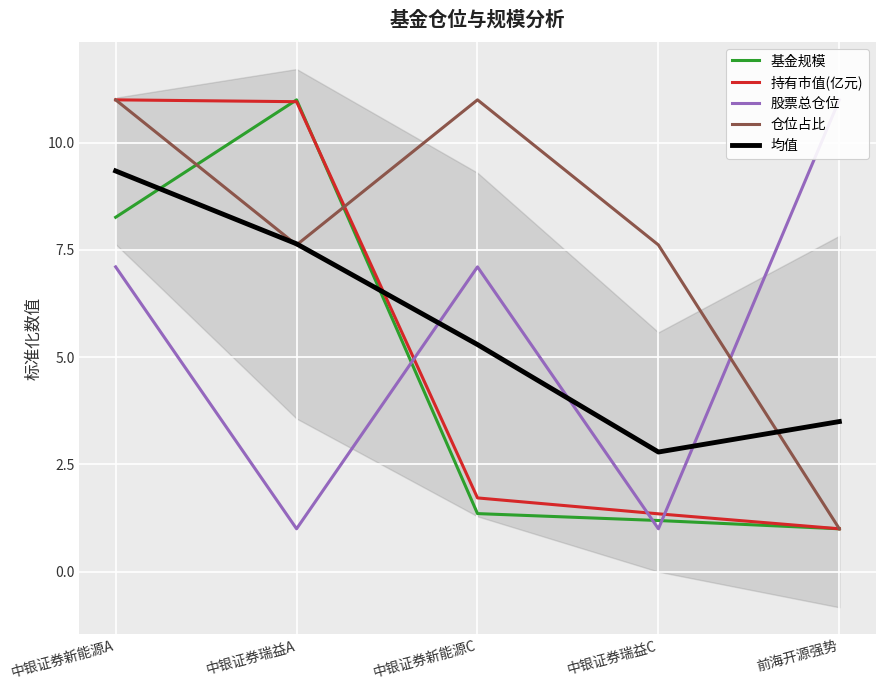

How many lines are shown in the chart?

5